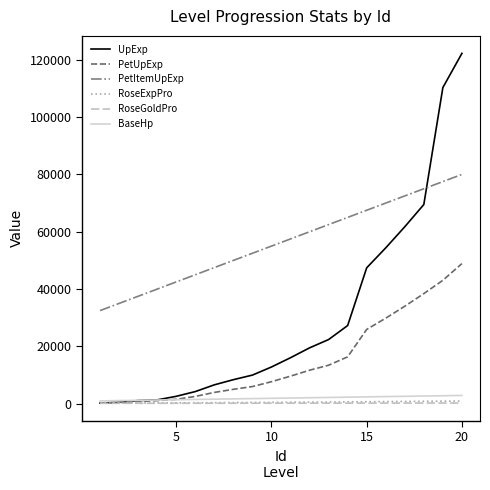

Which series has the largest total across all categories?

PetItemUpExp